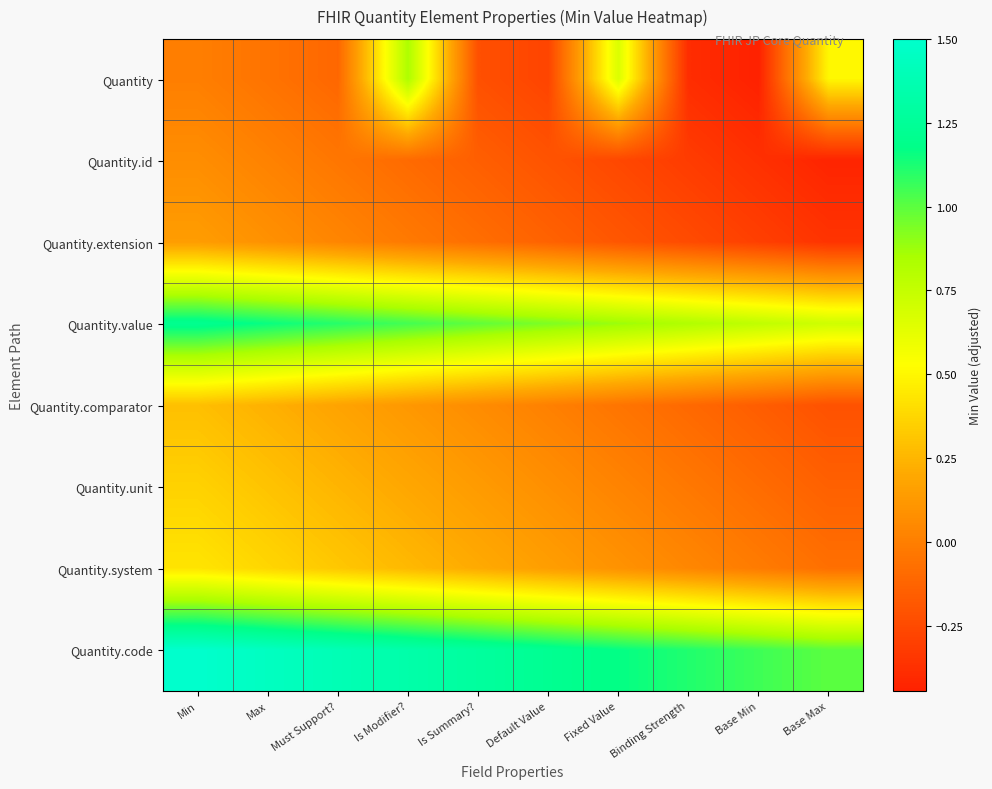

Reading left to right, what are all the values shown in this chart?

Quantity: Min=0.0	Max=-0.1	Must Support?=-0.1	Is Modifier?=0.8	Is Summary?=-0.2	Default Value=-0.3	Fixed Value=0.7	Binding Strength=-0.4	Base Min=-0.4	Base Max=0.5
Quantity.id: Min=0.1	Max=0.0	Must Support?=-0.0	Is Modifier?=-0.1	Is Summary?=-0.2	Default Value=-0.2	Fixed Value=-0.3	Binding Strength=-0.3	Base Min=-0.4	Base Max=-0.4
Quantity.extension: Min=0.1	Max=0.1	Must Support?=0.0	Is Modifier?=-0.0	Is Summary?=-0.1	Default Value=-0.1	Fixed Value=-0.2	Binding Strength=-0.2	Base Min=-0.3	Base Max=-0.4
Quantity.value: Min=1.2	Max=1.2	Must Support?=1.1	Is Modifier?=1.0	Is Summary?=1.0	Default Value=0.9	Fixed Value=0.9	Binding Strength=0.8	Base Min=0.8	Base Max=0.7
Quantity.comparator: Min=0.3	Max=0.2	Must Support?=0.2	Is Modifier?=0.1	Is Summary?=0.1	Default Value=0.0	Fixed Value=-0.0	Binding Strength=-0.1	Base Min=-0.2	Base Max=-0.2
Quantity.unit: Min=0.4	Max=0.3	Must Support?=0.2	Is Modifier?=0.2	Is Summary?=0.1	Default Value=0.1	Fixed Value=0.0	Binding Strength=-0.0	Base Min=-0.1	Base Max=-0.1
Quantity.system: Min=0.4	Max=0.4	Must Support?=0.3	Is Modifier?=0.3	Is Summary?=0.2	Default Value=0.2	Fixed Value=0.1	Binding Strength=0.0	Base Min=-0.0	Base Max=-0.1
Quantity.code: Min=1.5	Max=1.4	Must Support?=1.4	Is Modifier?=1.3	Is Summary?=1.3	Default Value=1.2	Fixed Value=1.2	Binding Strength=1.1	Base Min=1.1	Base Max=1.0